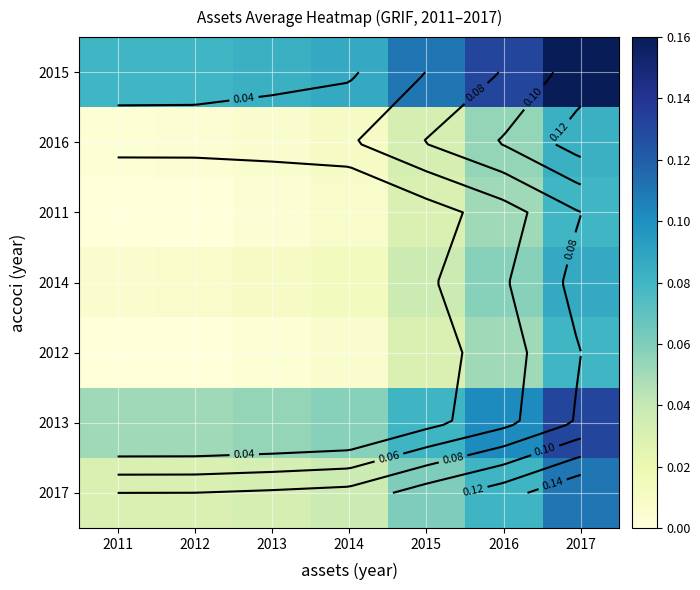

Between 2011 and 2013, which is larger?

2013